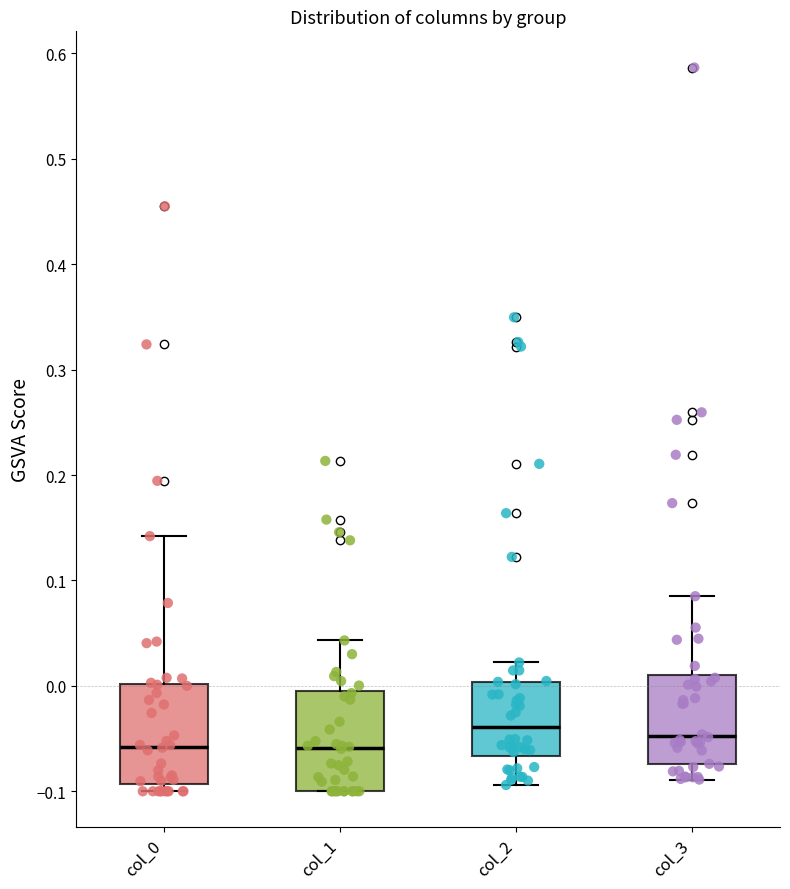

Where does the lower whisker of the box for col_3 end on the y-axis? The values are not printed on the chart, so give them approximately, as read against the axis.

-0.09